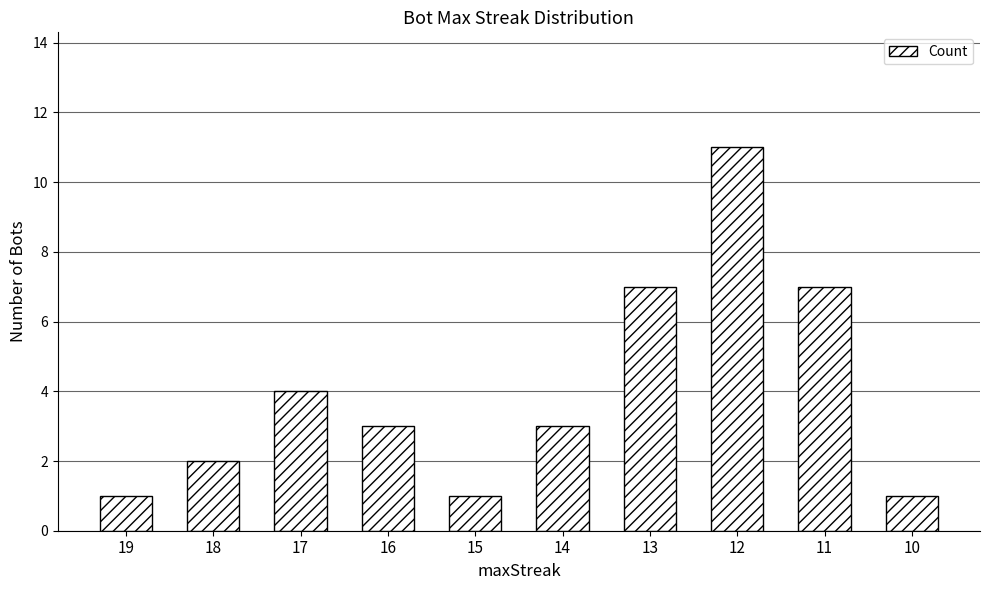

What is the approximate value at 12?

11